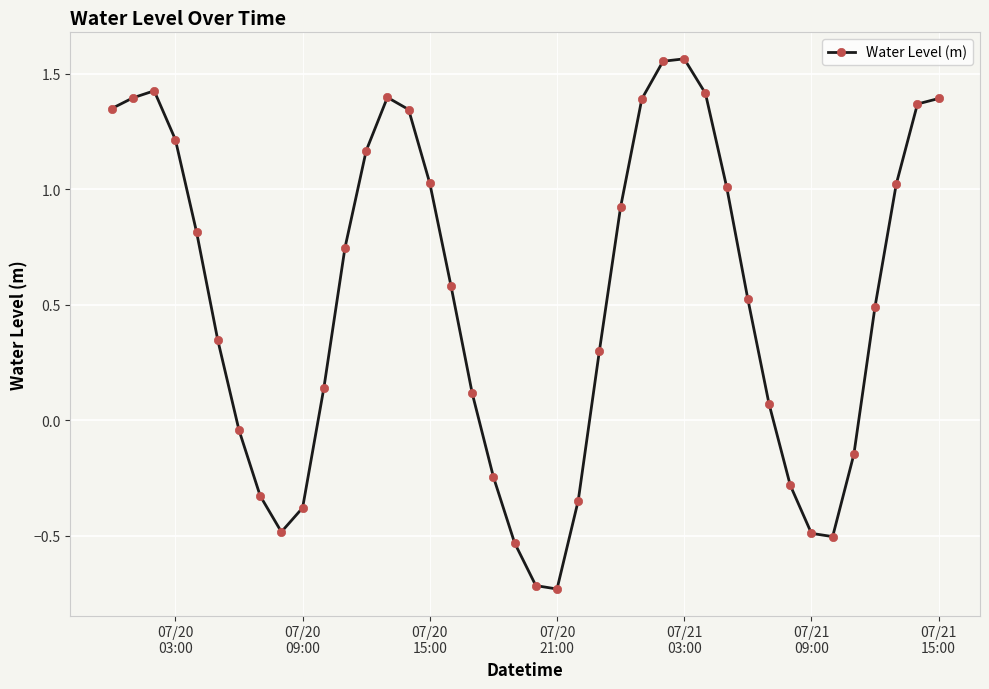

True or false: there are more than 1 points higher than both neighbors.

True